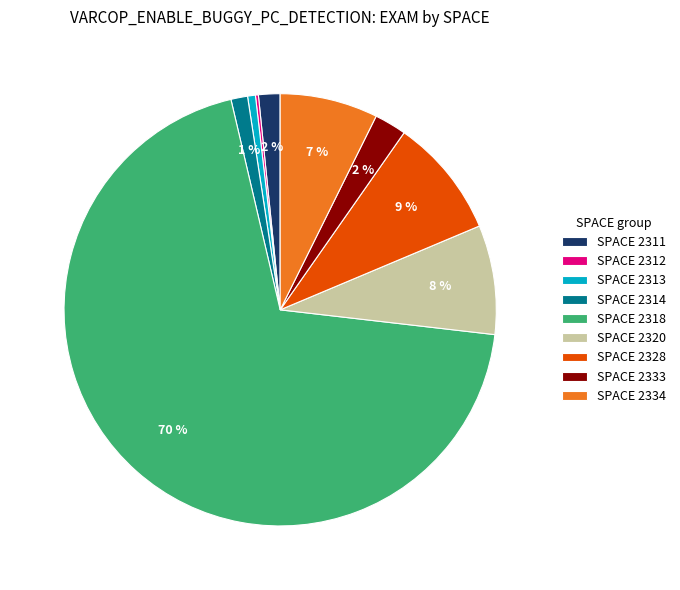

Between SPACE 2314 and SPACE 2333, which is larger?

SPACE 2333